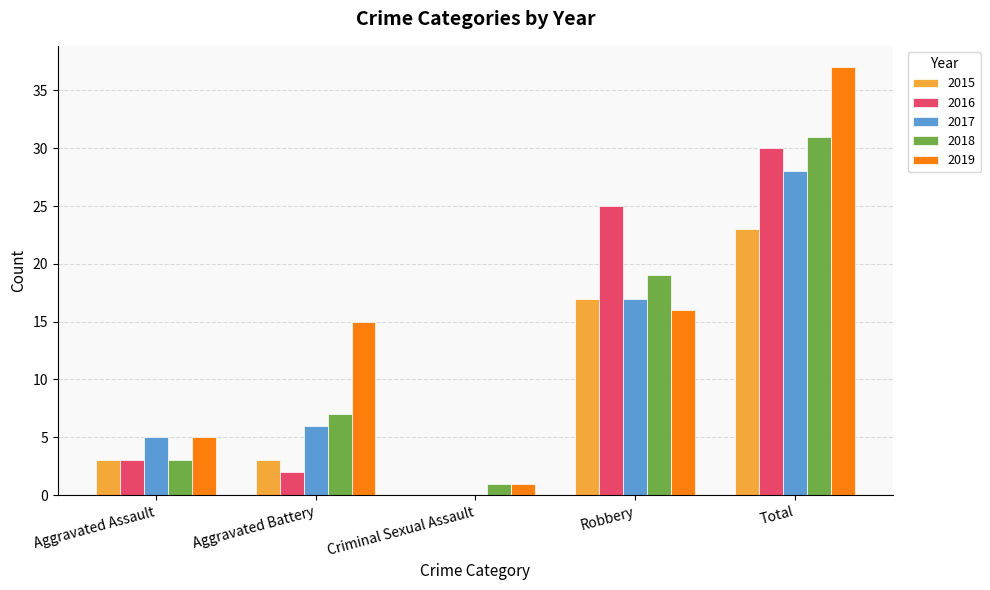

What is the maximum value for 2017?

28